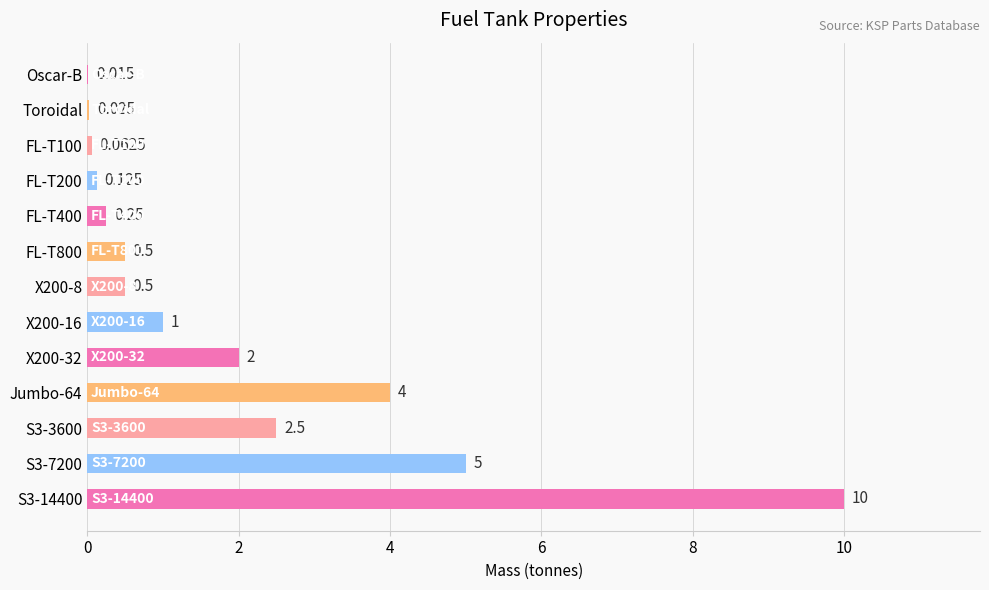

What is the difference between the maximum and minimum values?

10.0